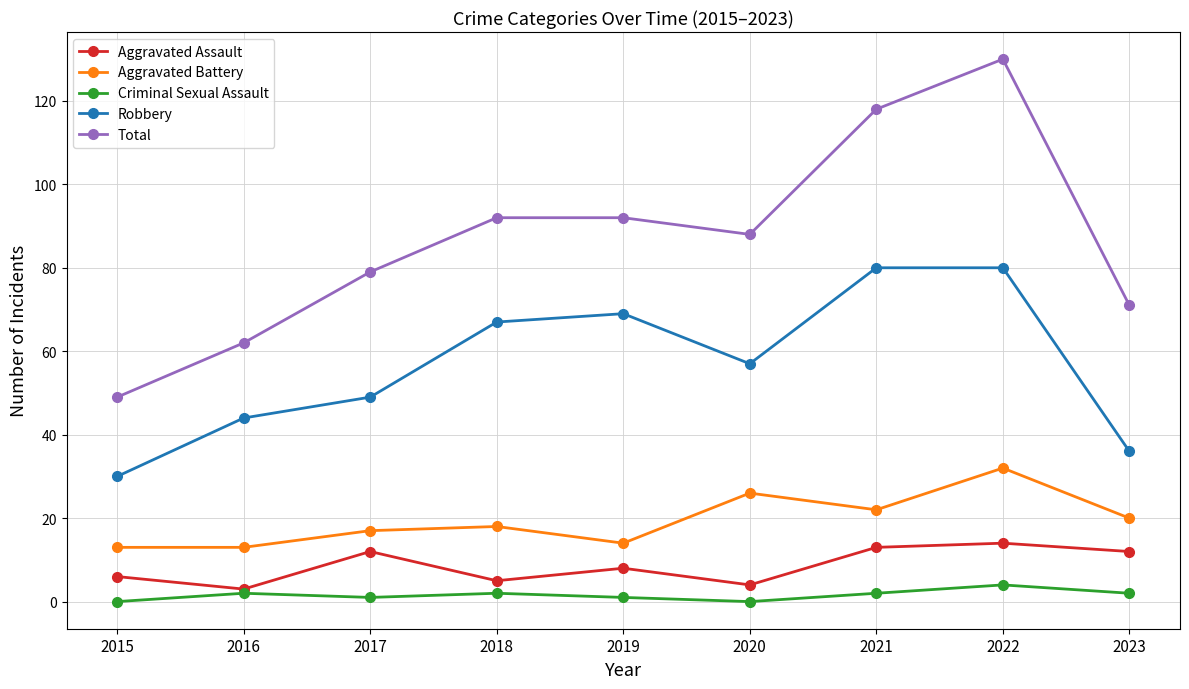

Is this an area chart (filled region under the line)?

No